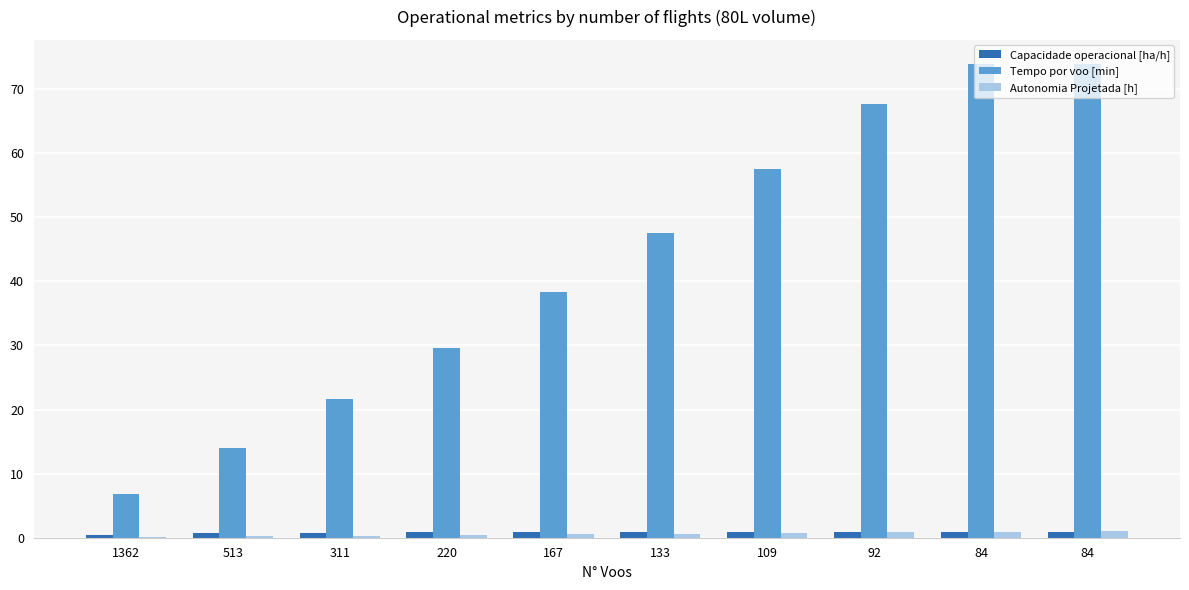

What is the value of the Capacidade operacional [ha/h] bar at the 8th from the left?

0.9